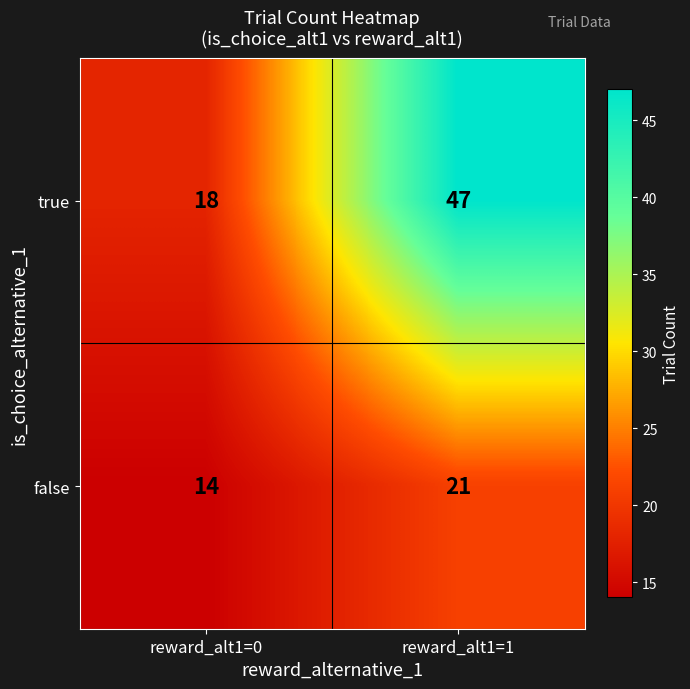

At which category is the sum across all series the highest?

reward_alt1=1